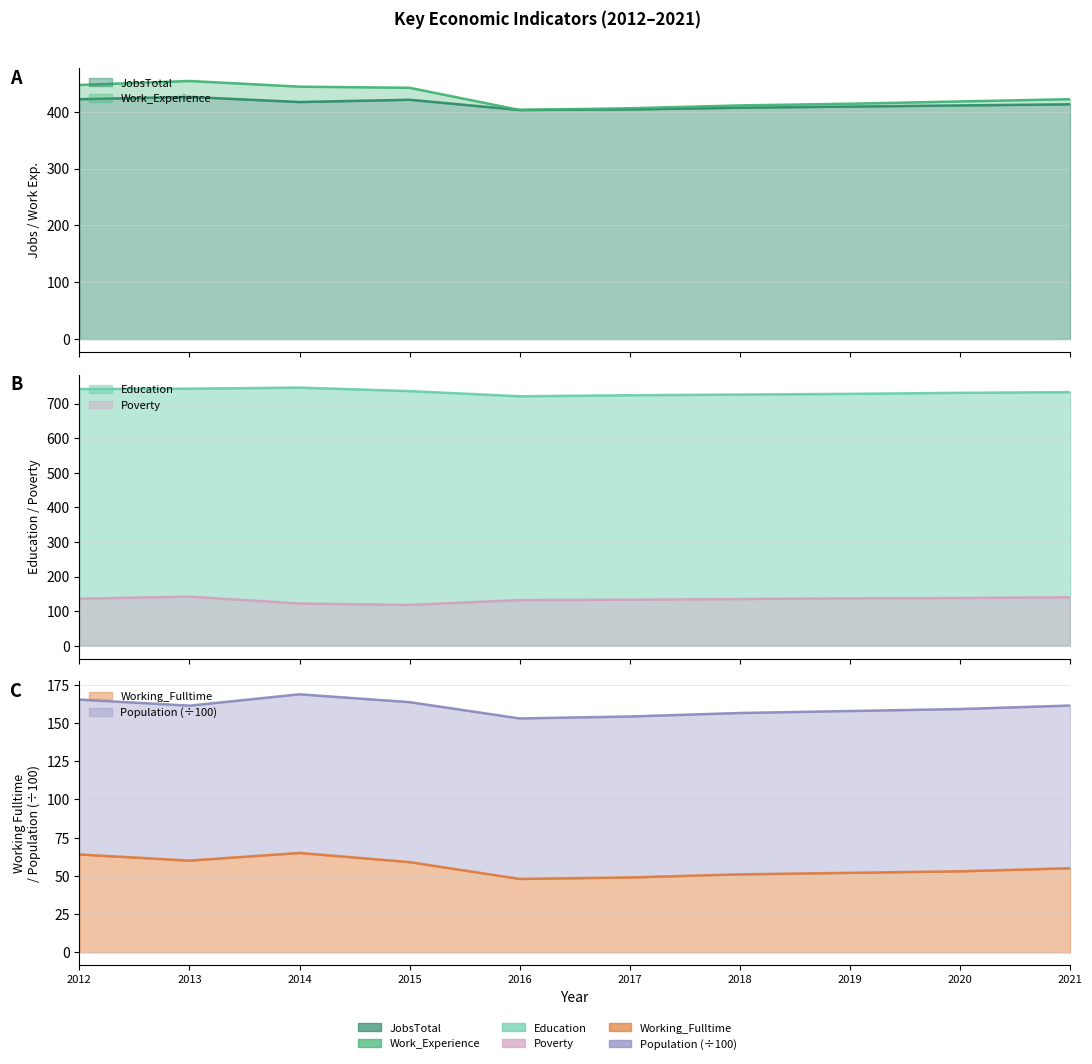

What is the difference between the Working_Fulltime values at 2013 and 2015?

1